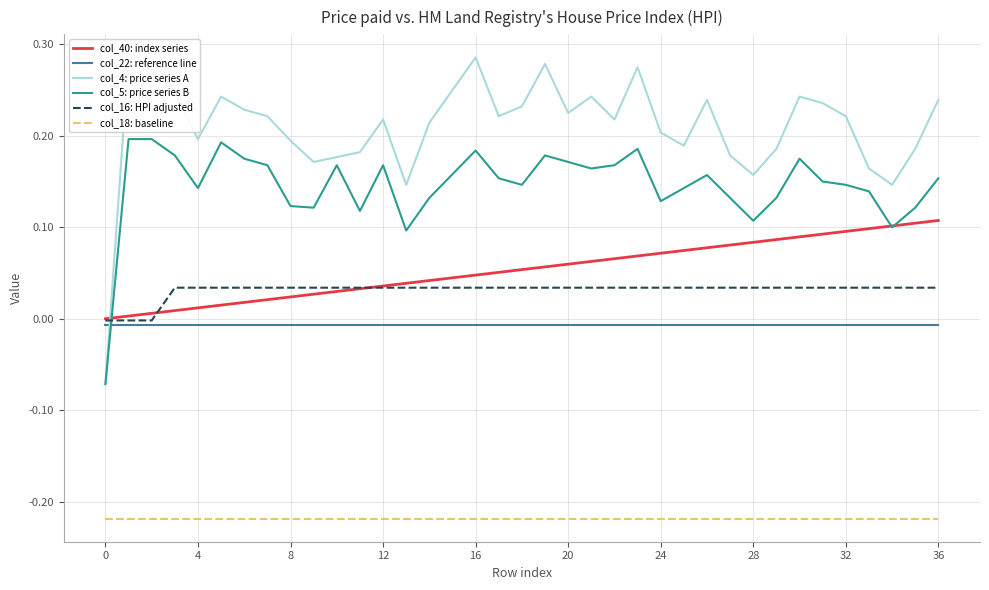

The col_5: price series B series shows 0.2 at 36. True or false?

True